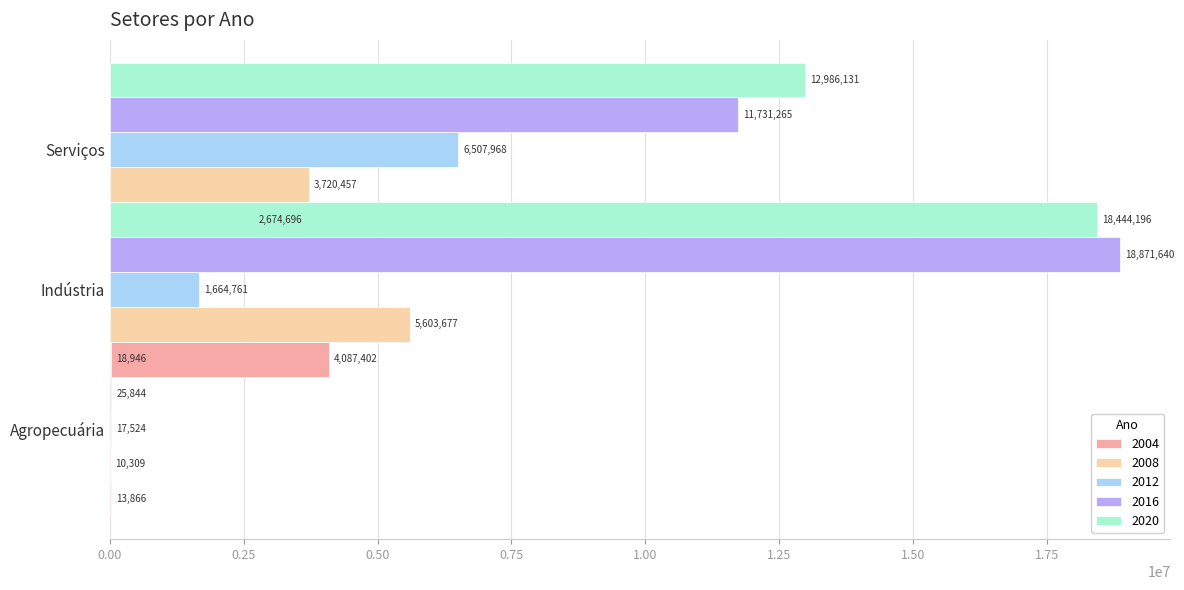

Rank the series at Indústria from lowest to highest value.

2012, 2004, 2008, 2020, 2016